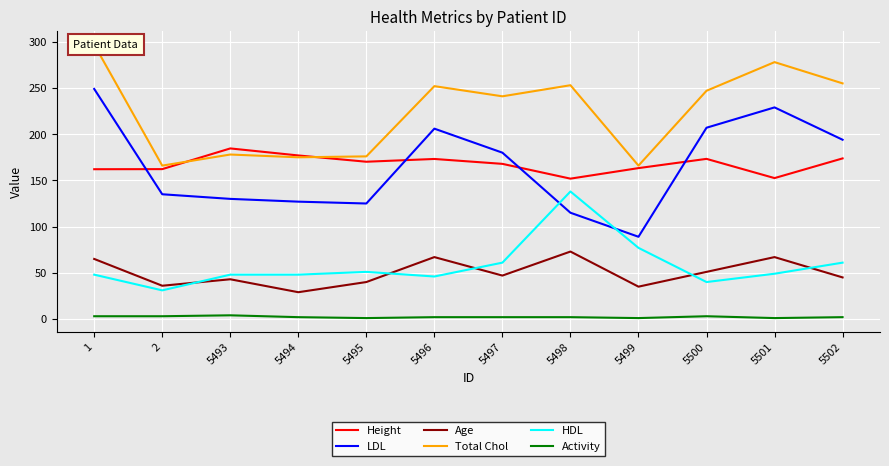

What is the difference between the Height values at 5493 and 1?

22.5